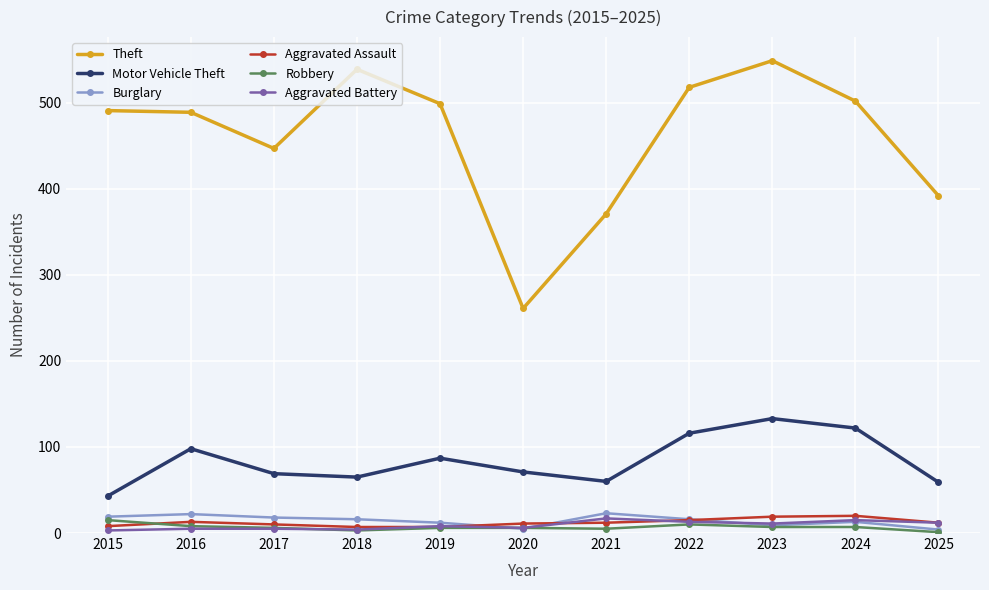

Between 2017 and 2024, which series saw the biggest shift?

Theft